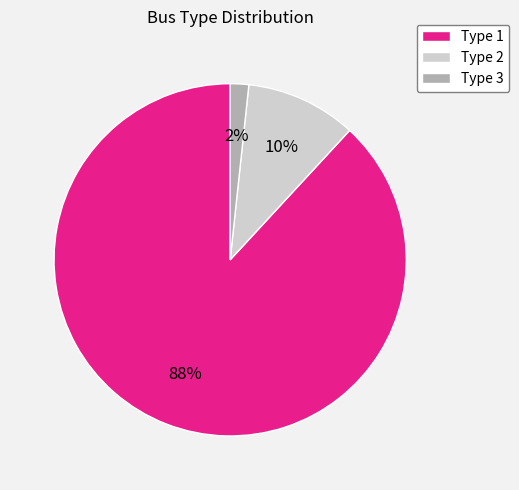

To the nearest percent, what is the difference between the largest and smallest slice percentages?

86%